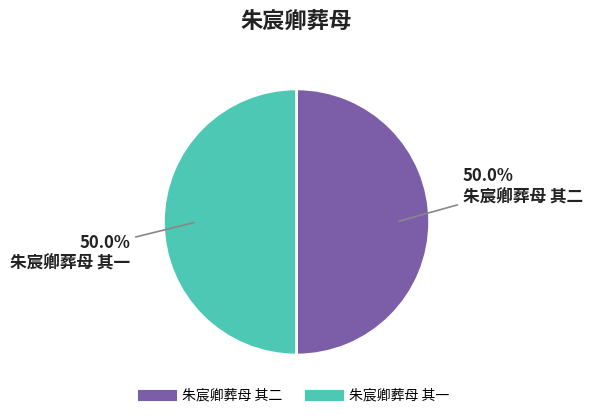

What portion of the pie excludes 朱宸卿葬母 其一?

50.0%